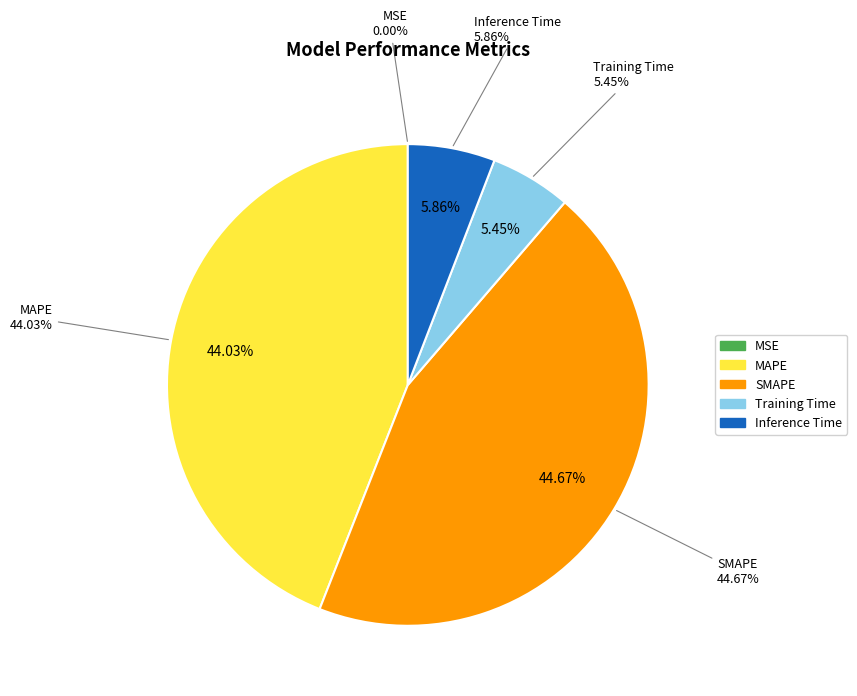

What portion of the pie excludes MSE?

100.0%